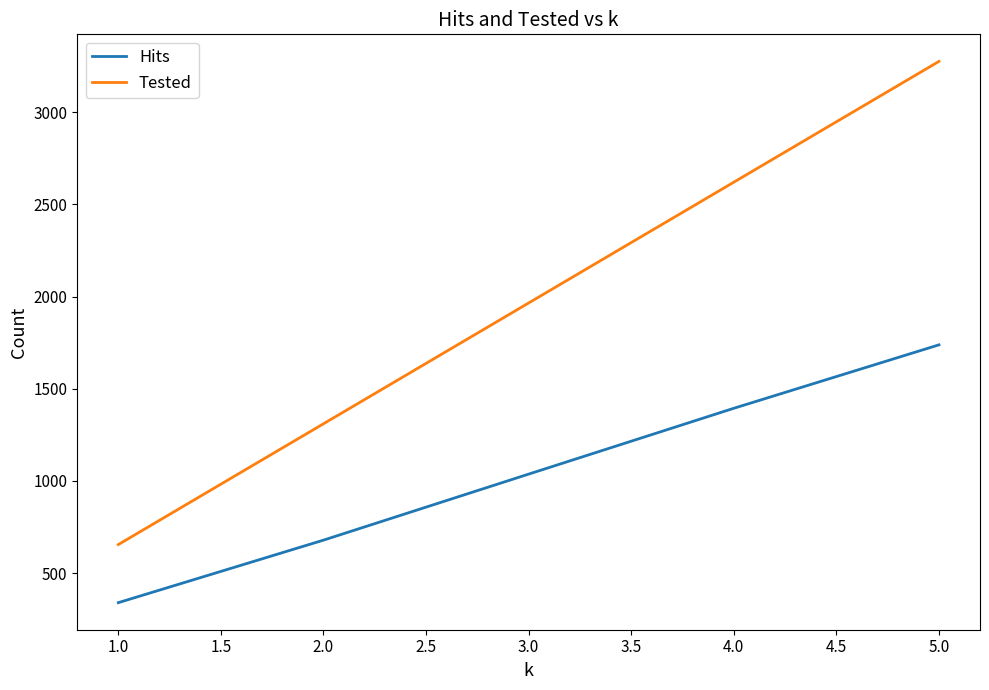

Reading left to right, extract all data points from this chart.

Hits: 340	679	1037	1394	1738
Tested: 655	1310	1965	2620	3275